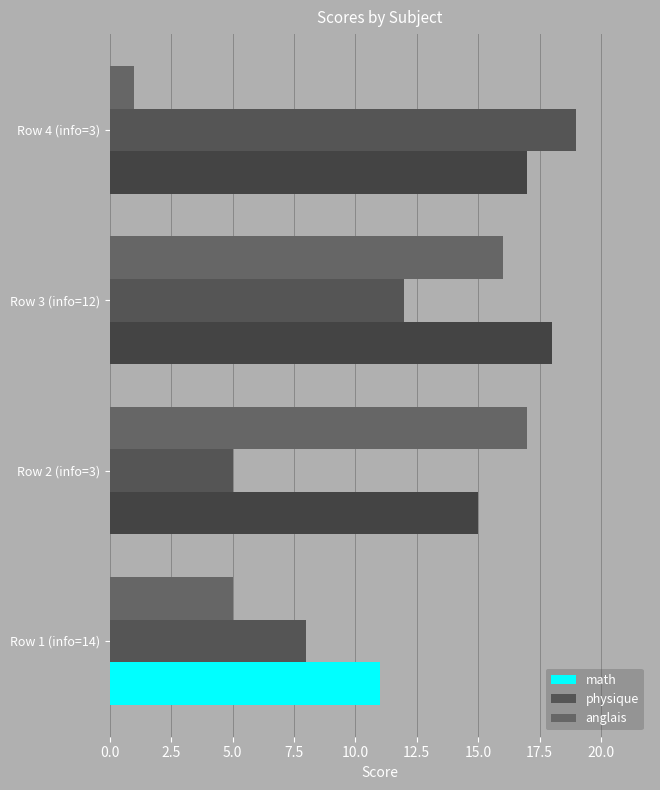

How many categories are shown in the chart?

4